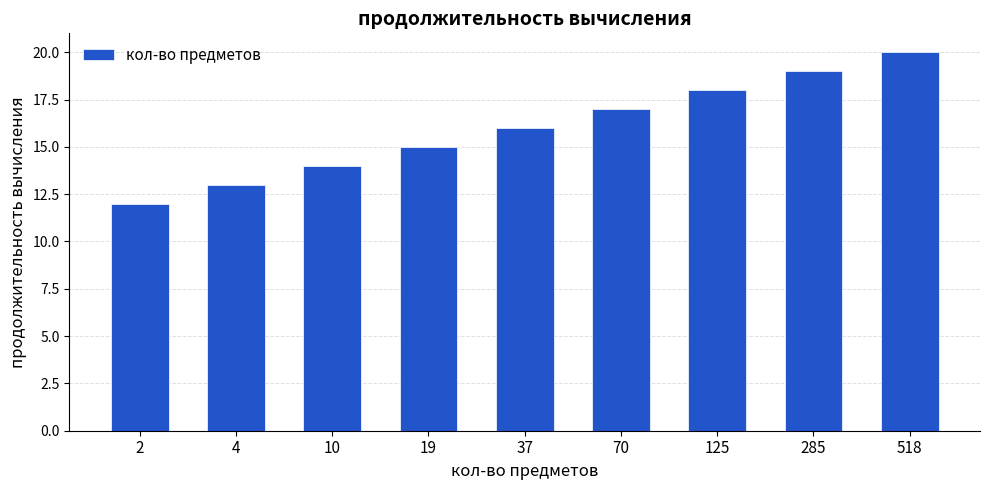

True or false: the data shows 17 at 70.

True